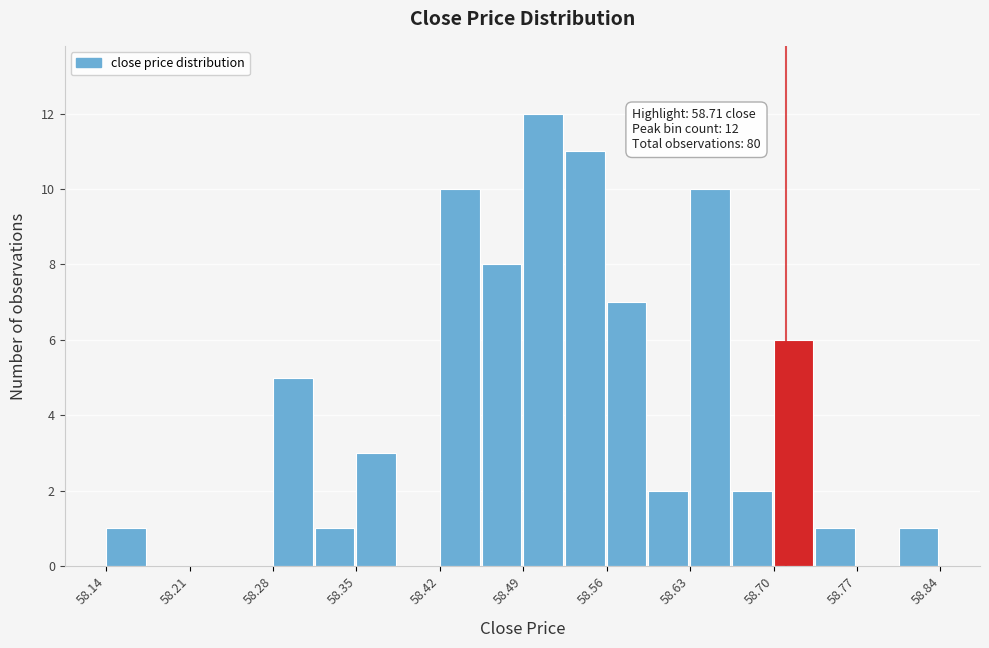

Around what value on the x-axis is the tallest bar? Give the approximate position of its centre, as read against the axis.

58.51